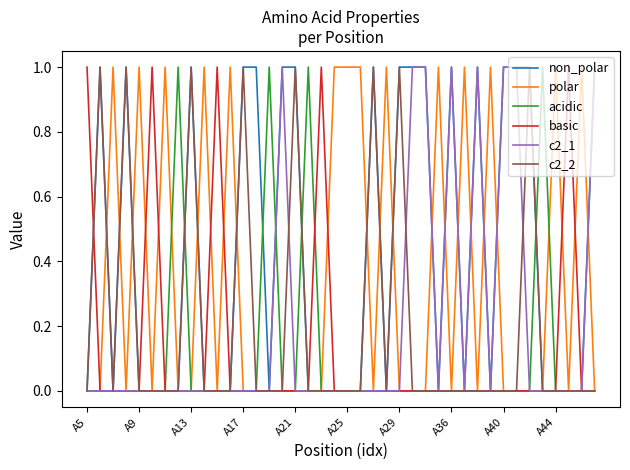

Reading right to left, what are all the values shown in this chart?

non_polar: 1	0	0	0	0	1	1	1	0	1	0	1	0	1	1	1	0	1	0	0	0	0	0	1	1	0	1	1	0	0	0	1	0	0	0	0	1	0	1	0
polar: 0	1	0	1	0	0	0	0	1	0	1	0	1	0	0	0	1	0	1	1	1	0	0	0	0	0	0	0	1	0	1	0	0	1	0	1	0	1	0	0
acidic: 0	0	0	0	1	0	0	0	0	0	0	0	0	0	0	0	0	0	0	0	0	0	1	0	0	1	0	0	0	0	0	0	1	0	0	0	0	0	0	0
basic: 0	0	1	0	0	0	0	0	0	0	0	0	0	0	0	0	0	0	0	0	0	1	0	0	0	0	0	0	0	1	0	0	0	0	1	0	0	0	0	1
c2_1: 1	0	0	0	0	0	1	1	0	1	0	1	0	1	1	0	0	0	0	0	0	0	0	0	1	0	0	0	0	0	0	0	0	0	0	0	0	0	0	0
c2_2: 0	0	0	0	0	1	0	0	0	0	0	0	0	0	0	1	0	1	0	0	0	0	0	1	0	0	0	1	0	0	0	1	0	0	0	0	1	0	1	0